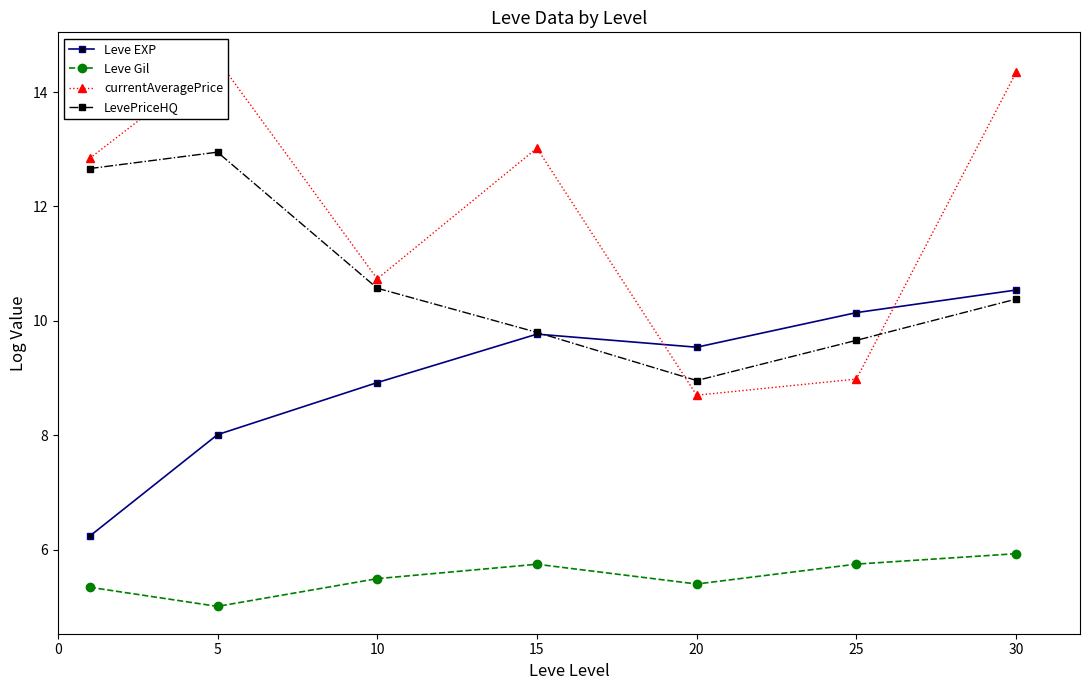

Which series has the largest total across all categories?

currentAveragePrice